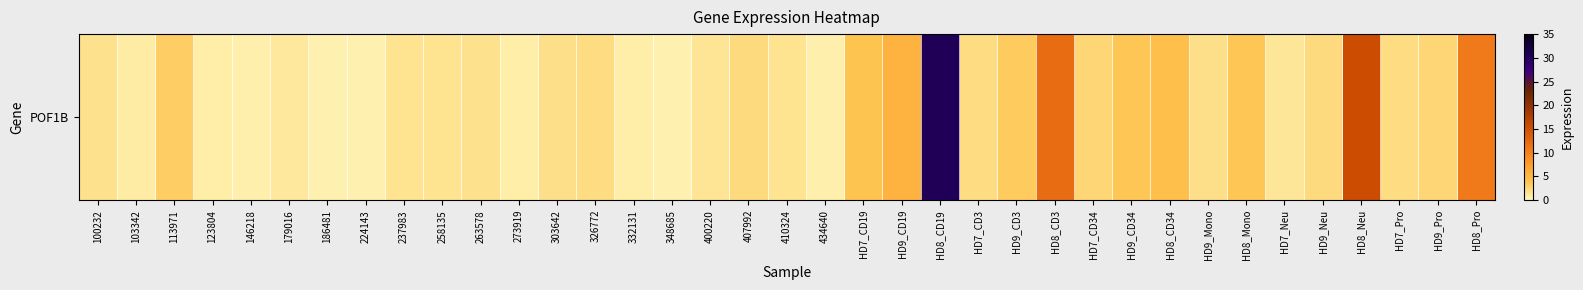

List the labels in order of value, largest first.

HD8_CD19, HD8_Neu, HD8_CD3, HD8_Pro, HD9_CD19, HD8_CD34, HD7_CD19, HD9_CD34, HD8_Mono, HD9_CD3, 113971, HD9_Pro, HD7_CD34, HD9_Neu, 407992, HD7_CD3, 326772, HD7_Pro, 303642, HD9_Mono, 263578, 100232, 410324, 237983, 258135, 400220, HD7_Neu, 179016, 103342, 273919, 332131, 123804, 434640, 146218, 348685, 186481, 224143